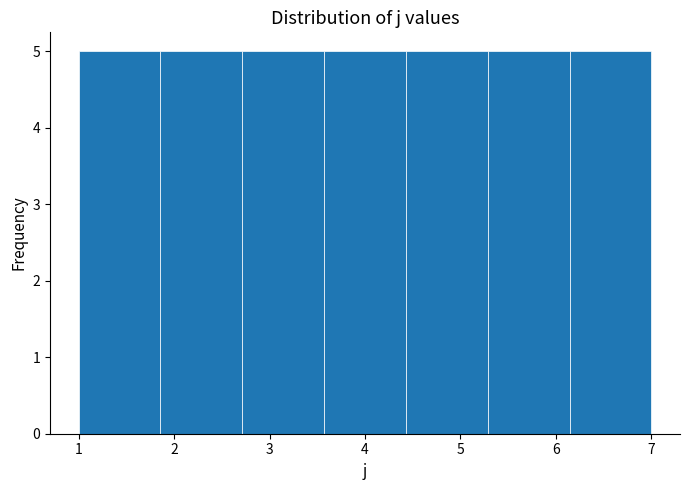

Reading left to right, list every bar in this chart as the range it spans on the x-axis followed by its height. Neither the bar edges nor the heights are printed on the chart, so give them approximately, as read against the axes.

1.0 to 1.9: 5
1.9 to 2.7: 5
2.7 to 3.6: 5
3.6 to 4.4: 5
4.4 to 5.3: 5
5.3 to 6.1: 5
6.1 to 7.0: 5